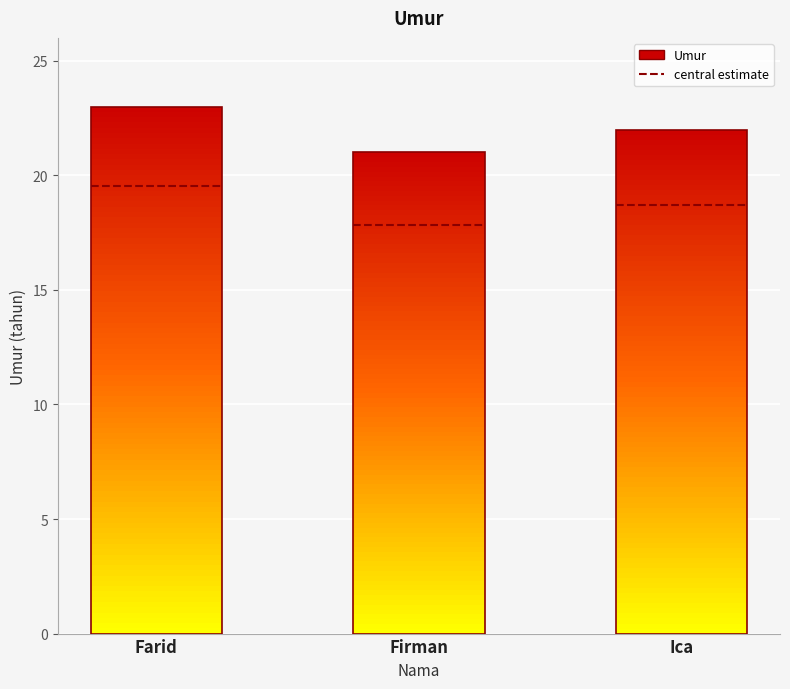

What is the average value?

22